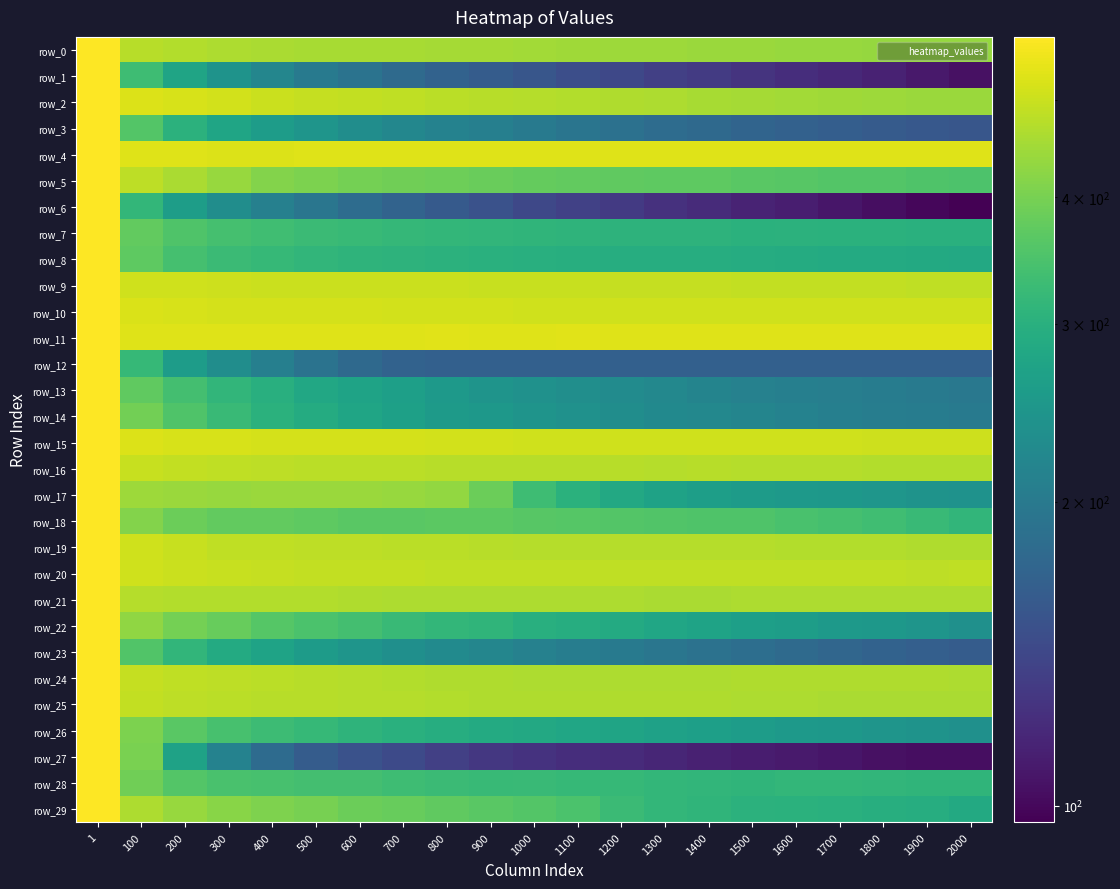

What is the spread (max minus min) of values at 200?

268.6